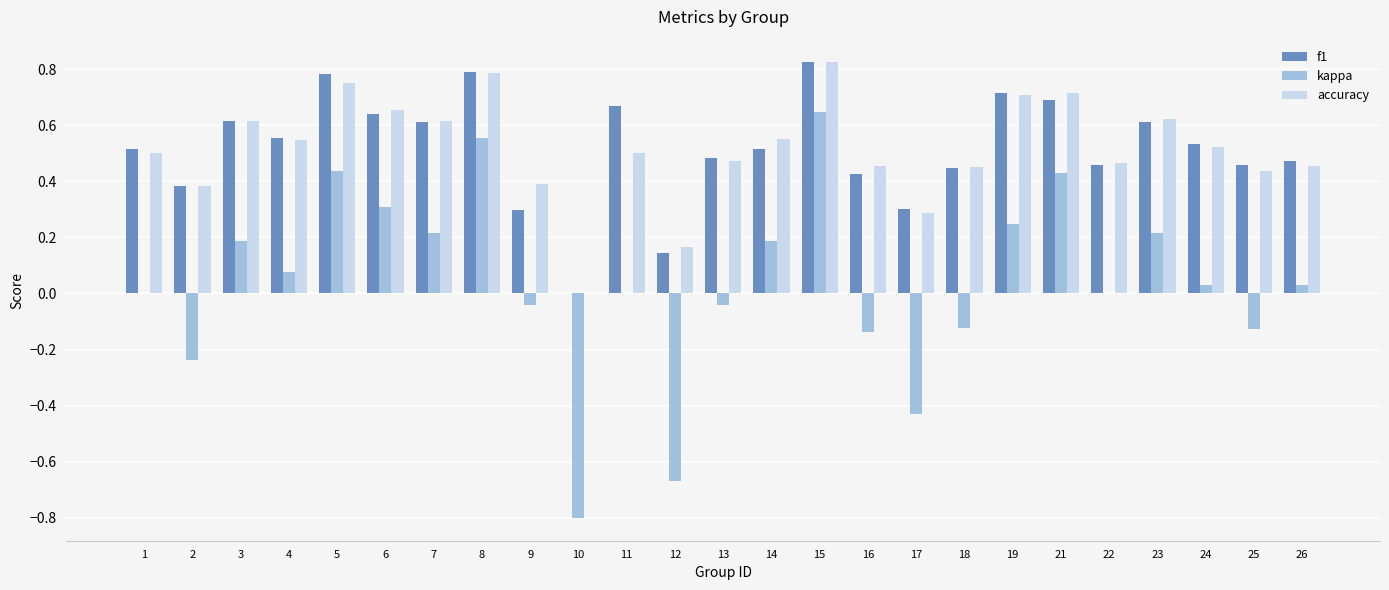

Is the value of accuracy at 23 greater than the value of f1 at 9?

Yes